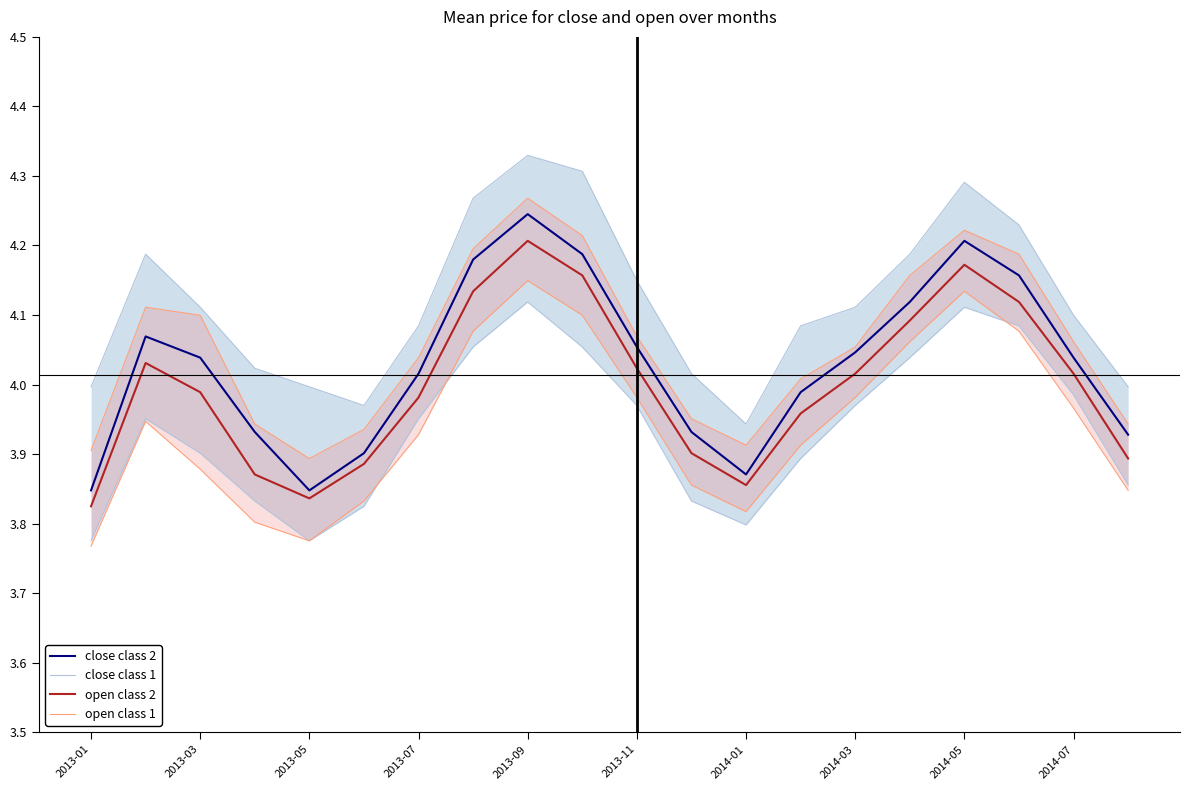

What is the difference between the highest and lowest values at 2013-07?

0.1